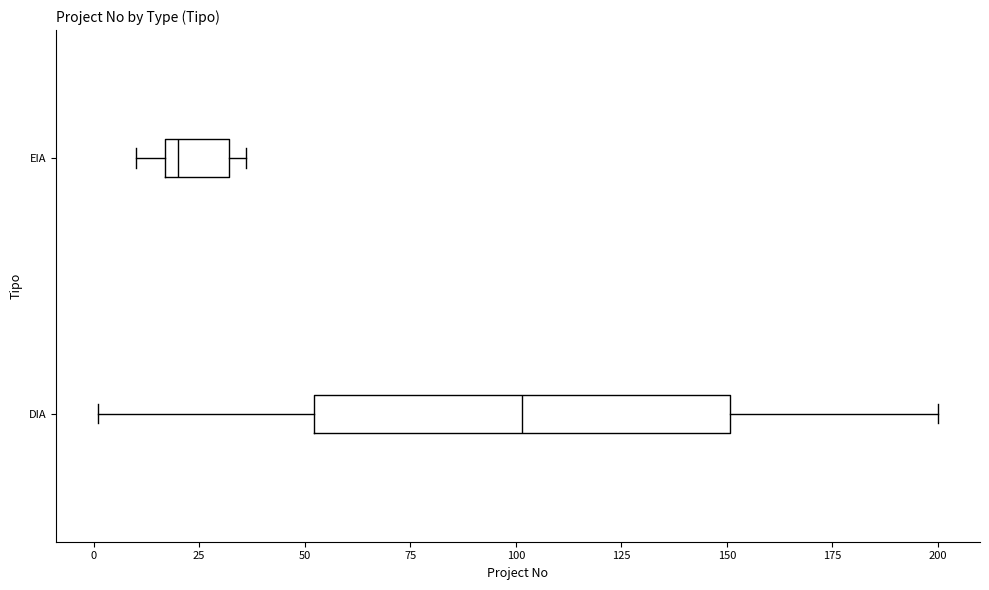

Which box's median line is the furthest to the left?

EIA